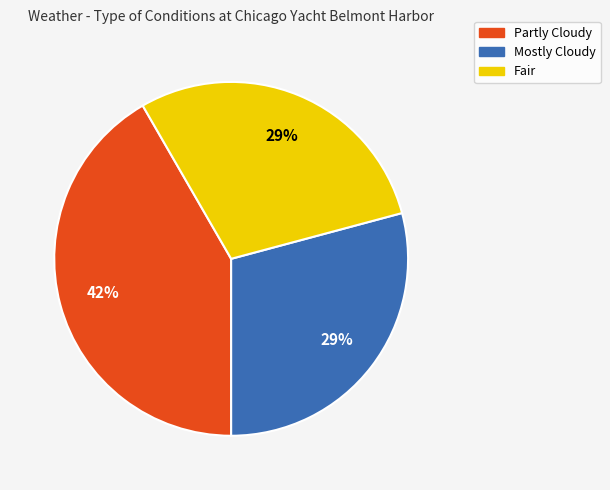

Is there any slice that represents more than half of the pie?

No